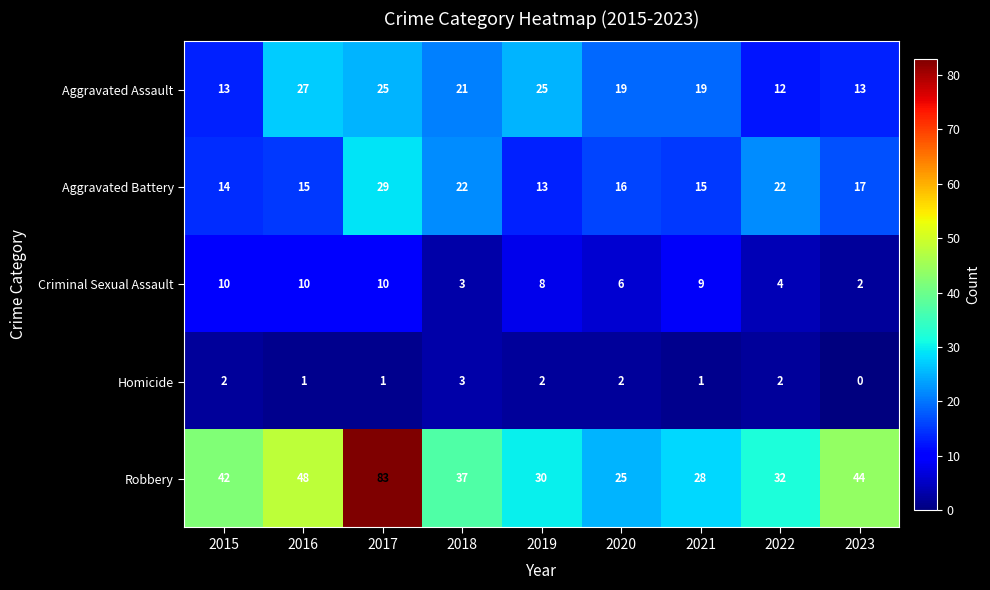

How many distinct data groups are displayed?

5